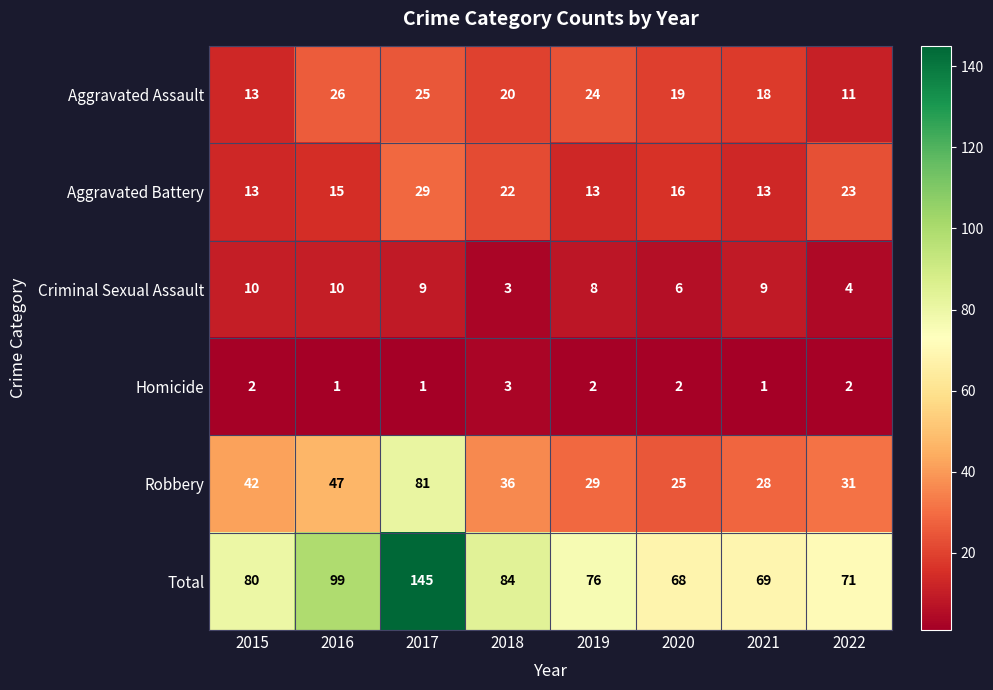

Count the number of data series in this chart.

6